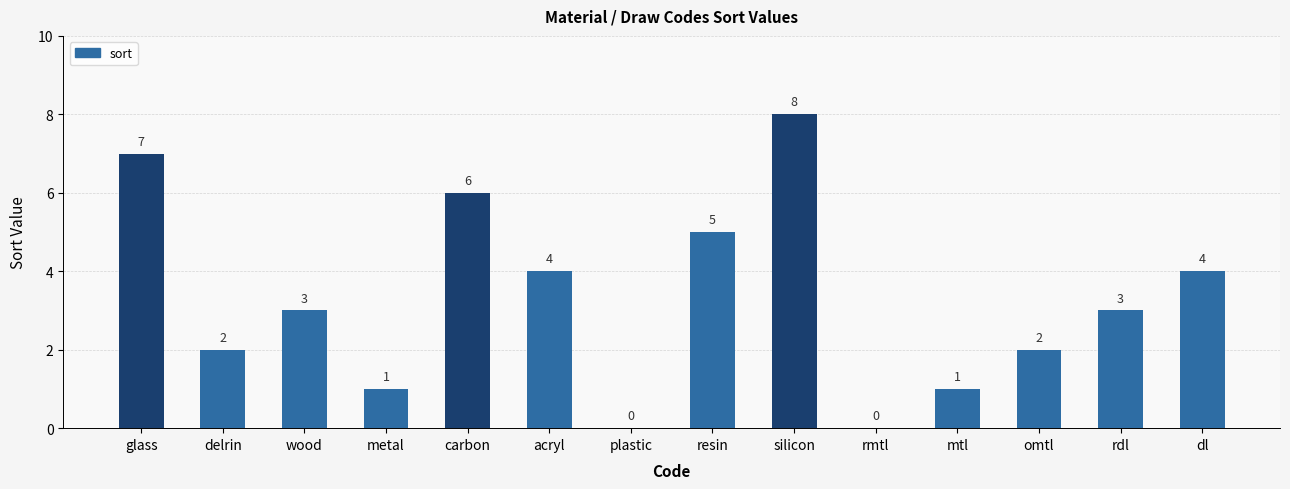

What is the ratio of the value at acryl to the value at resin?

0.8